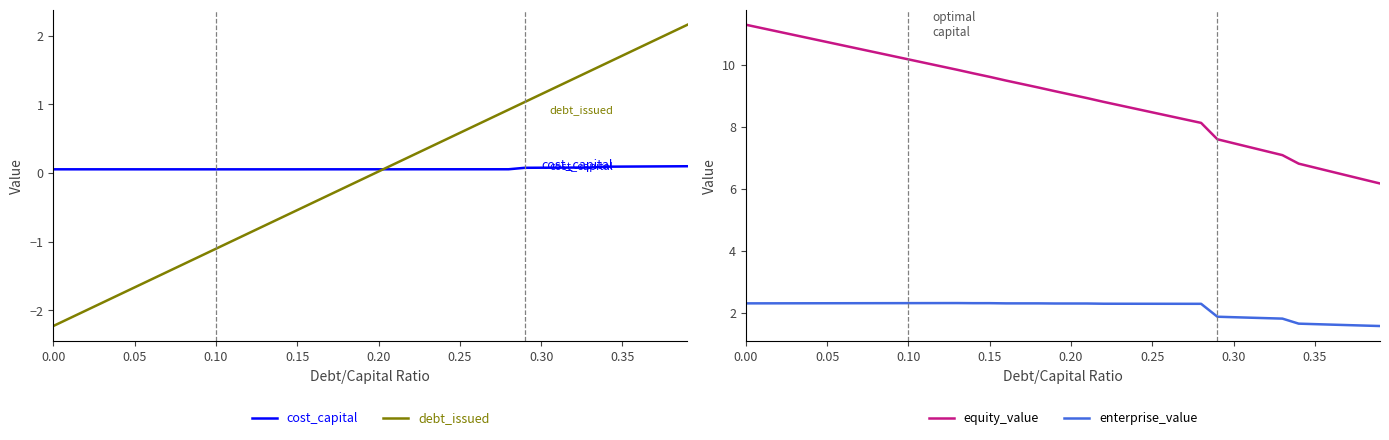

Rank the series by their maximum value, from highest to lowest.

equity_value, enterprise_value, debt_issued, cost_capital